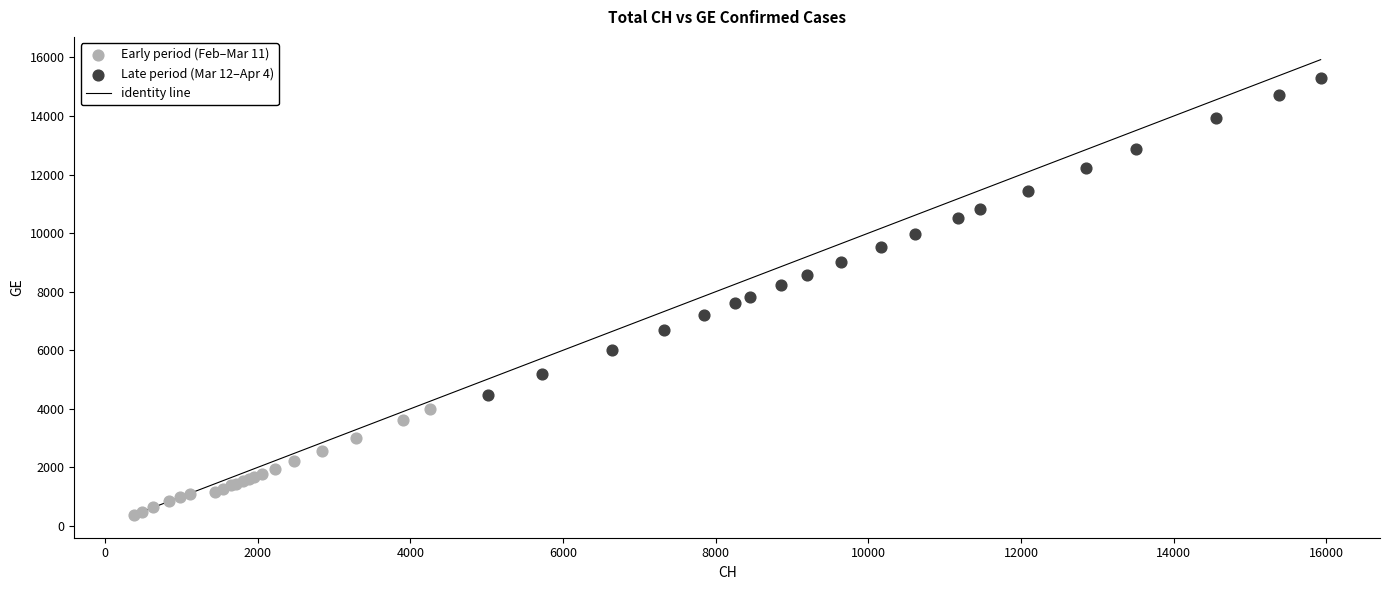

Which series has the widest spread of Y values?

Late period (Mar 12–Apr 4)